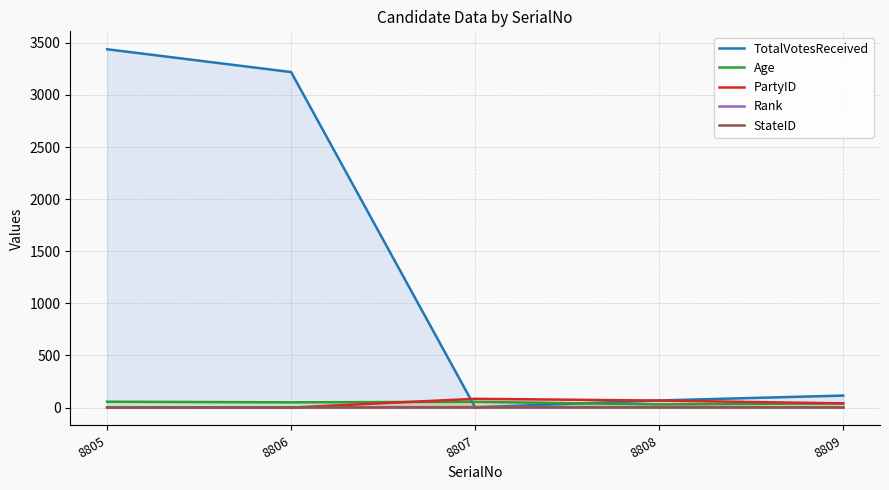

Between 8807 and 8809, which is larger?

8809